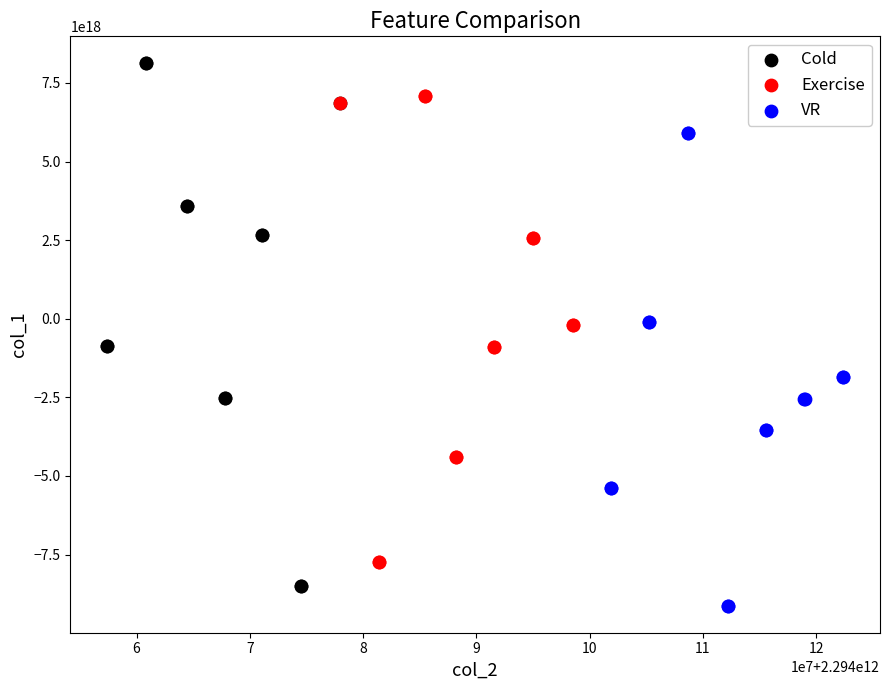

Which series has the largest Y range (max minus min)?

Cold